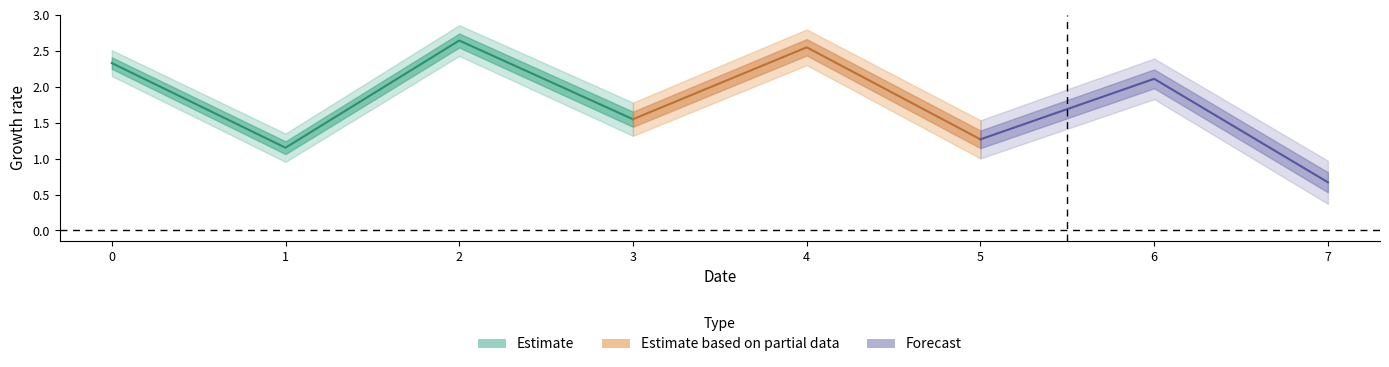

What is the ratio of the value at 7 to the value at 6?

0.3